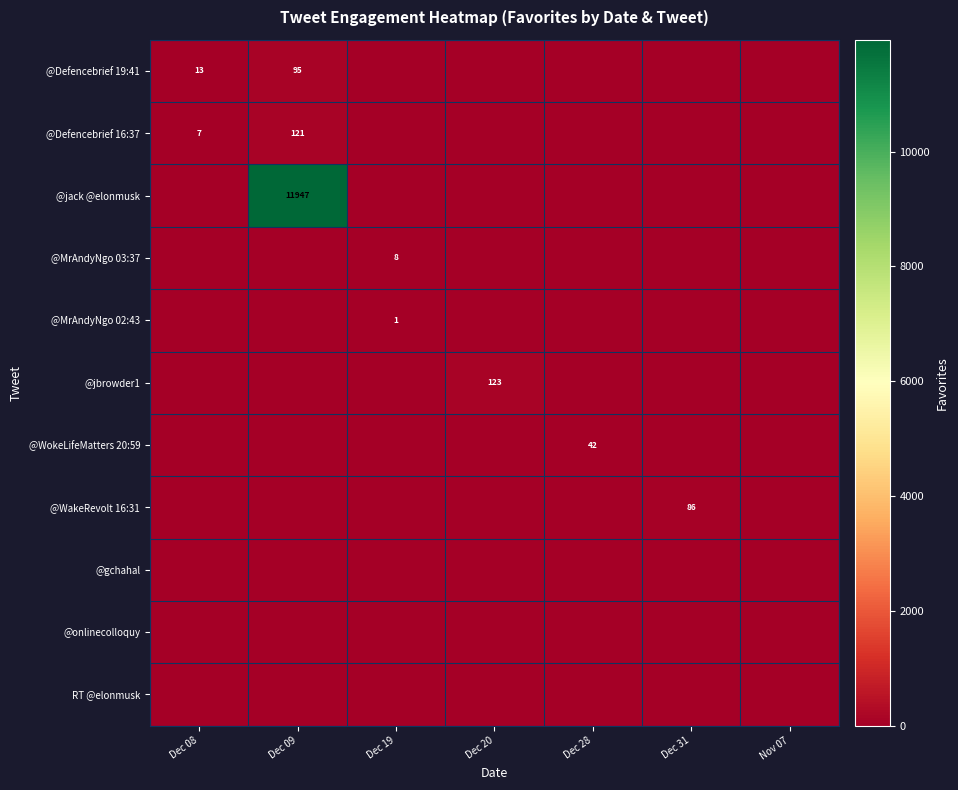

At how many categories does at least one series exceed 7006?

1